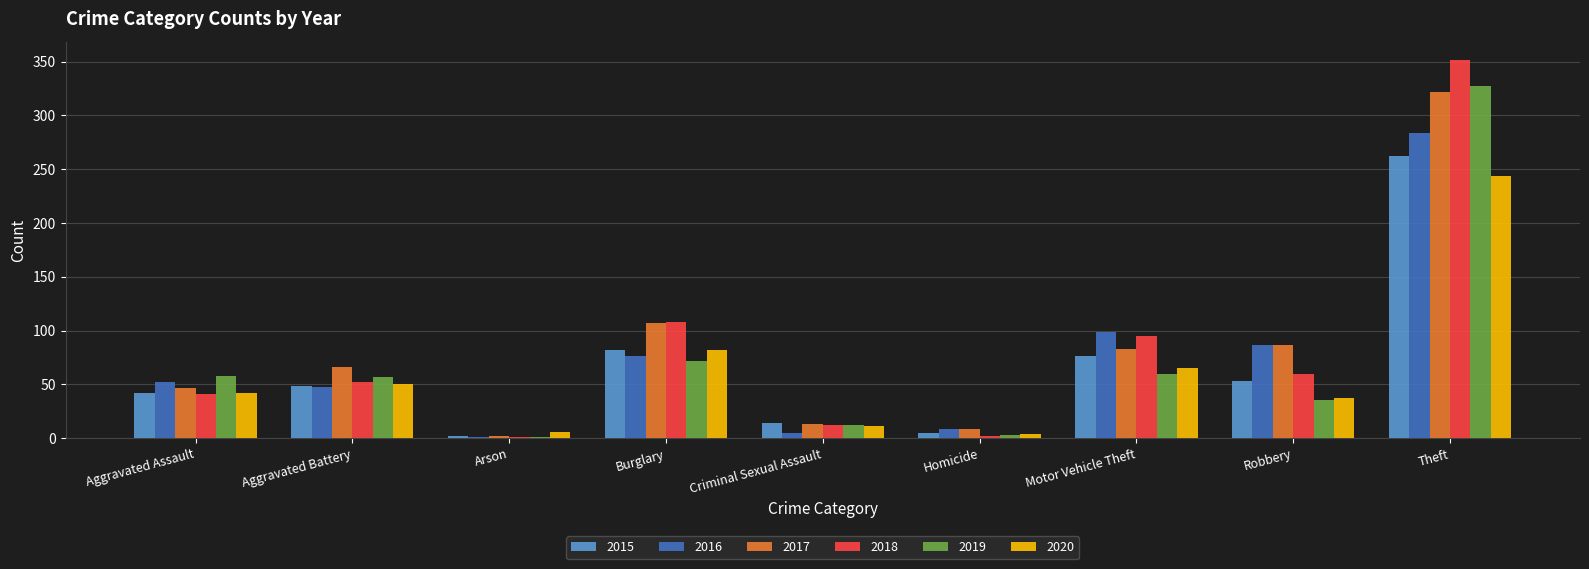

Is the value of 2017 at Arson greater than the value of 2016 at Aggravated Assault?

No